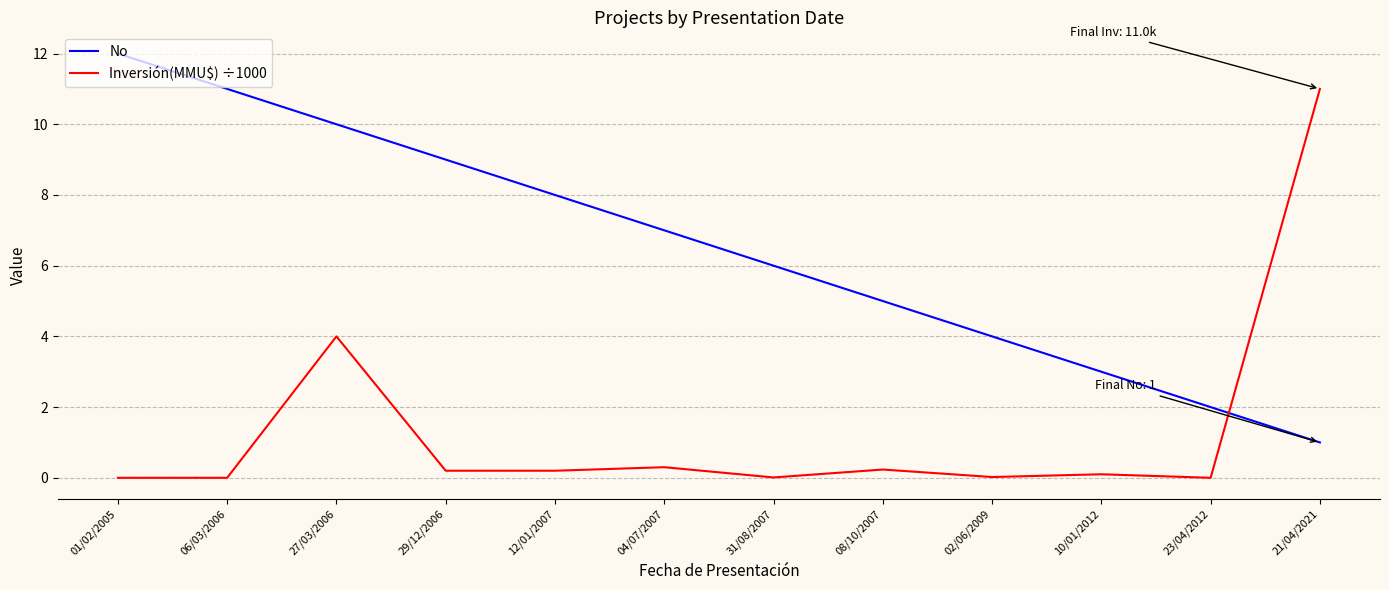

Rank the series by their maximum value, from highest to lowest.

No, Inversión(MMU$) ÷1000